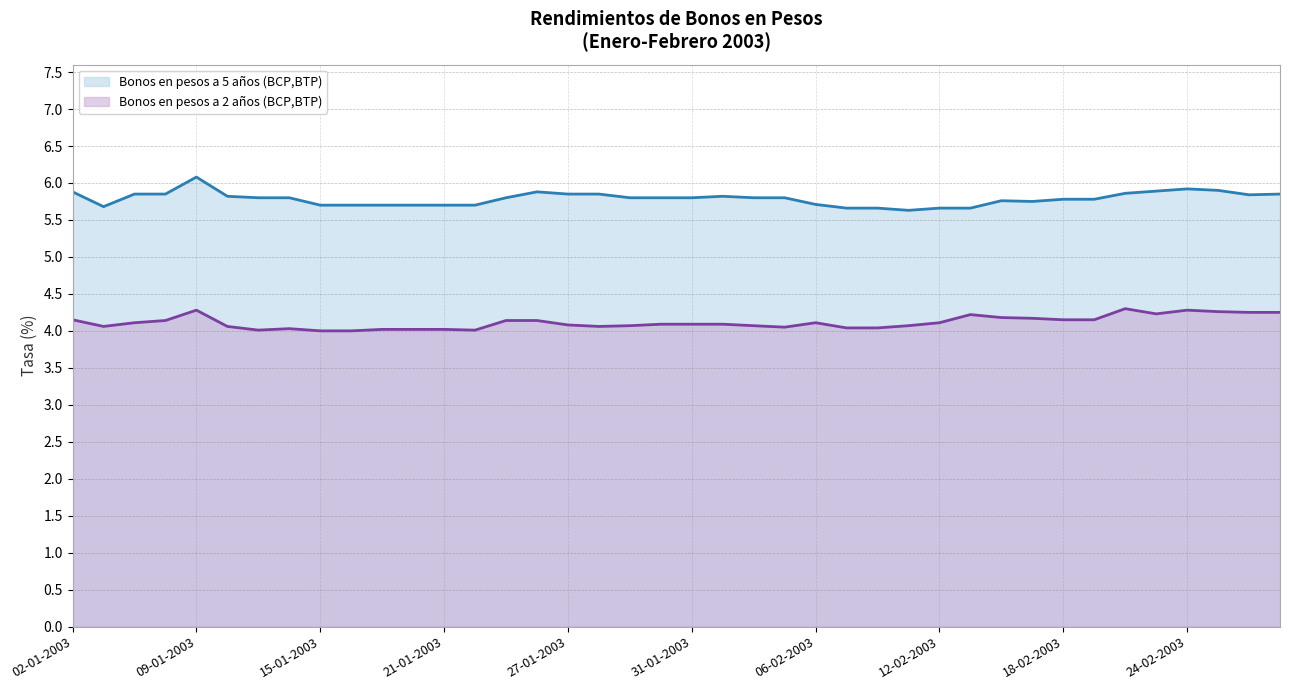

How many lines are shown in the chart?

2